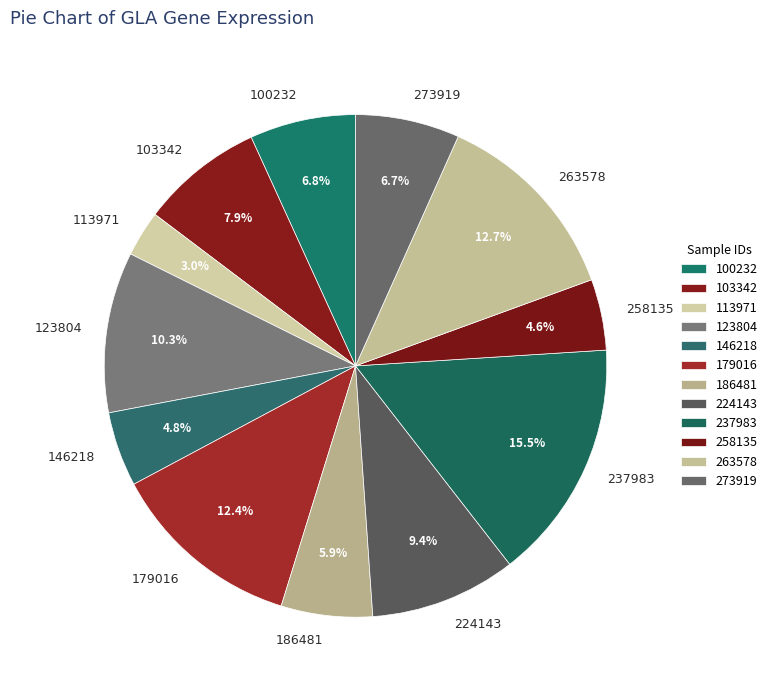

Is the sum of 123804 and 179016 greater than half?

No